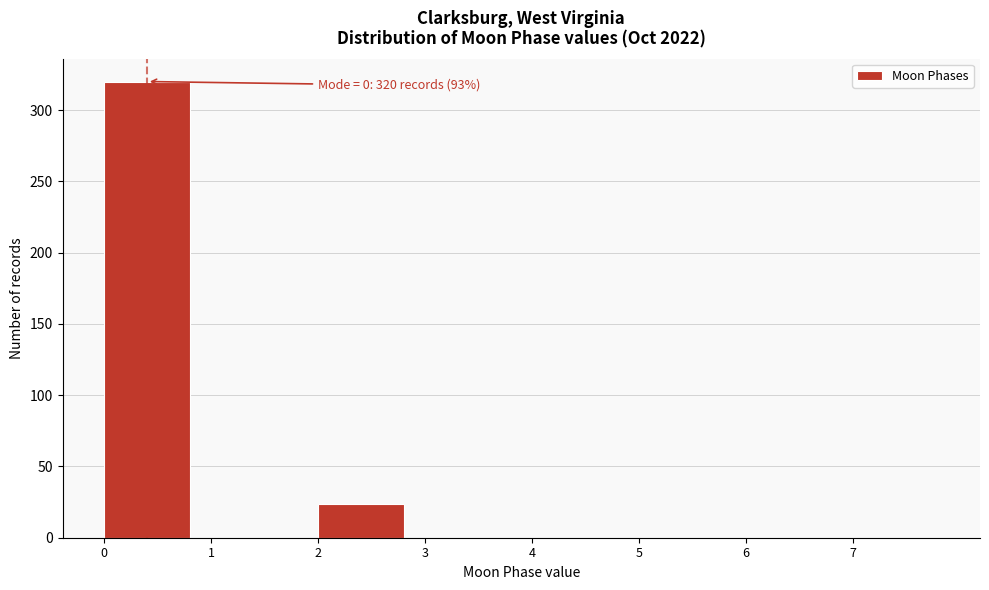

Which range on the x-axis has the tallest bar?

0 to 1